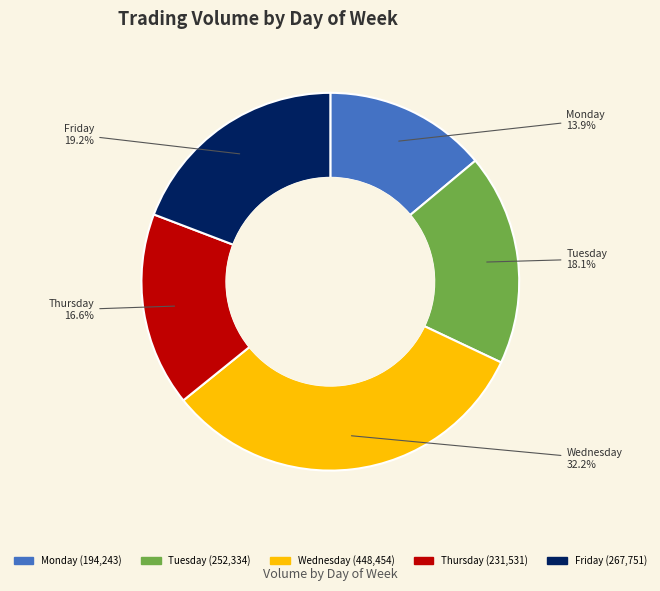

True or false: Tuesday accounts for 30% of the total.

False